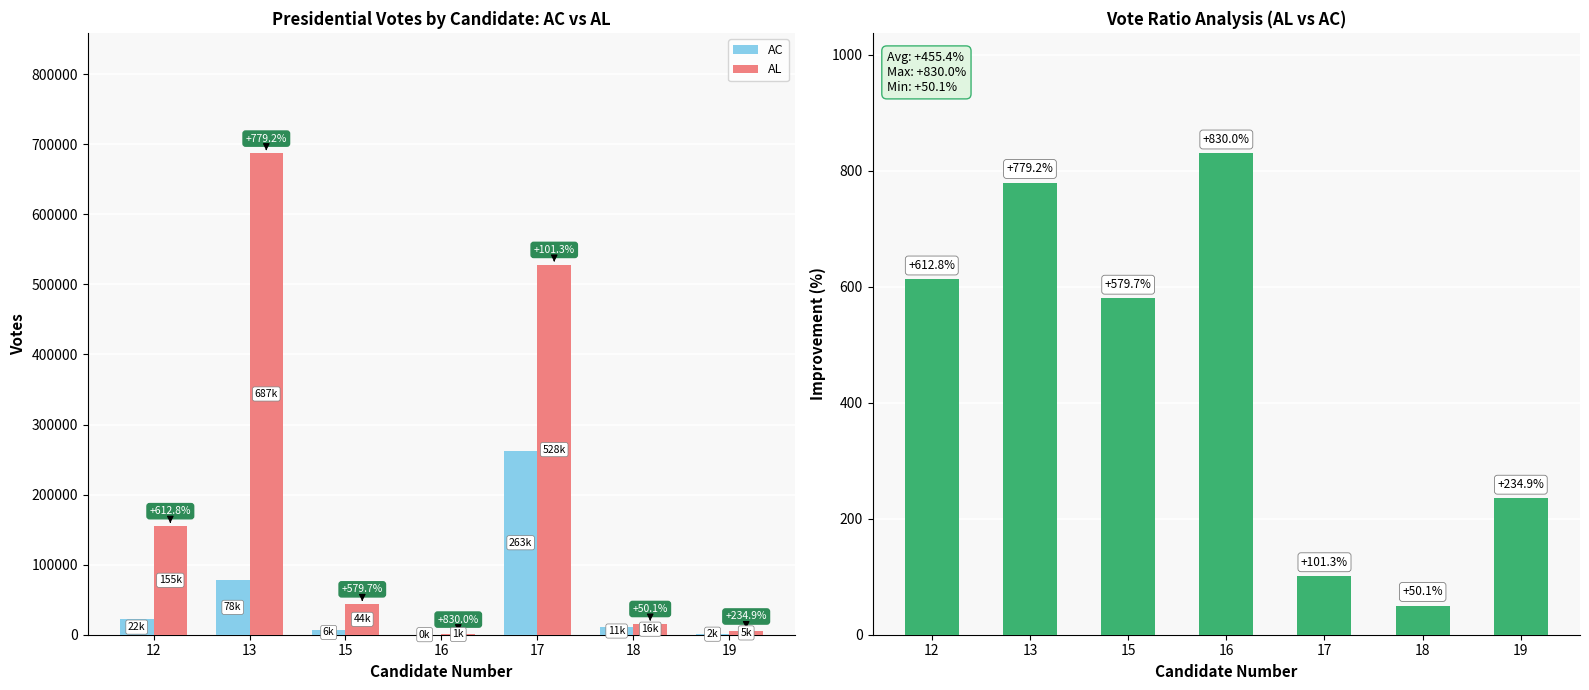

What is the approximate value of AL at 16?

744.0